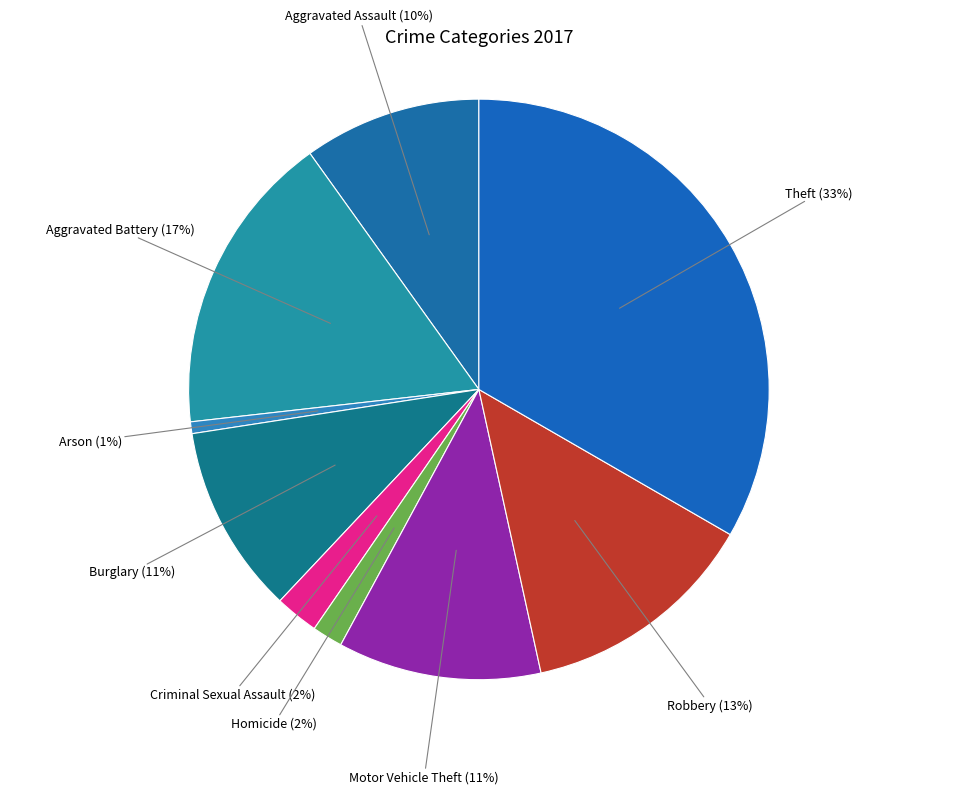

What is the smallest slice in the pie chart?

Arson